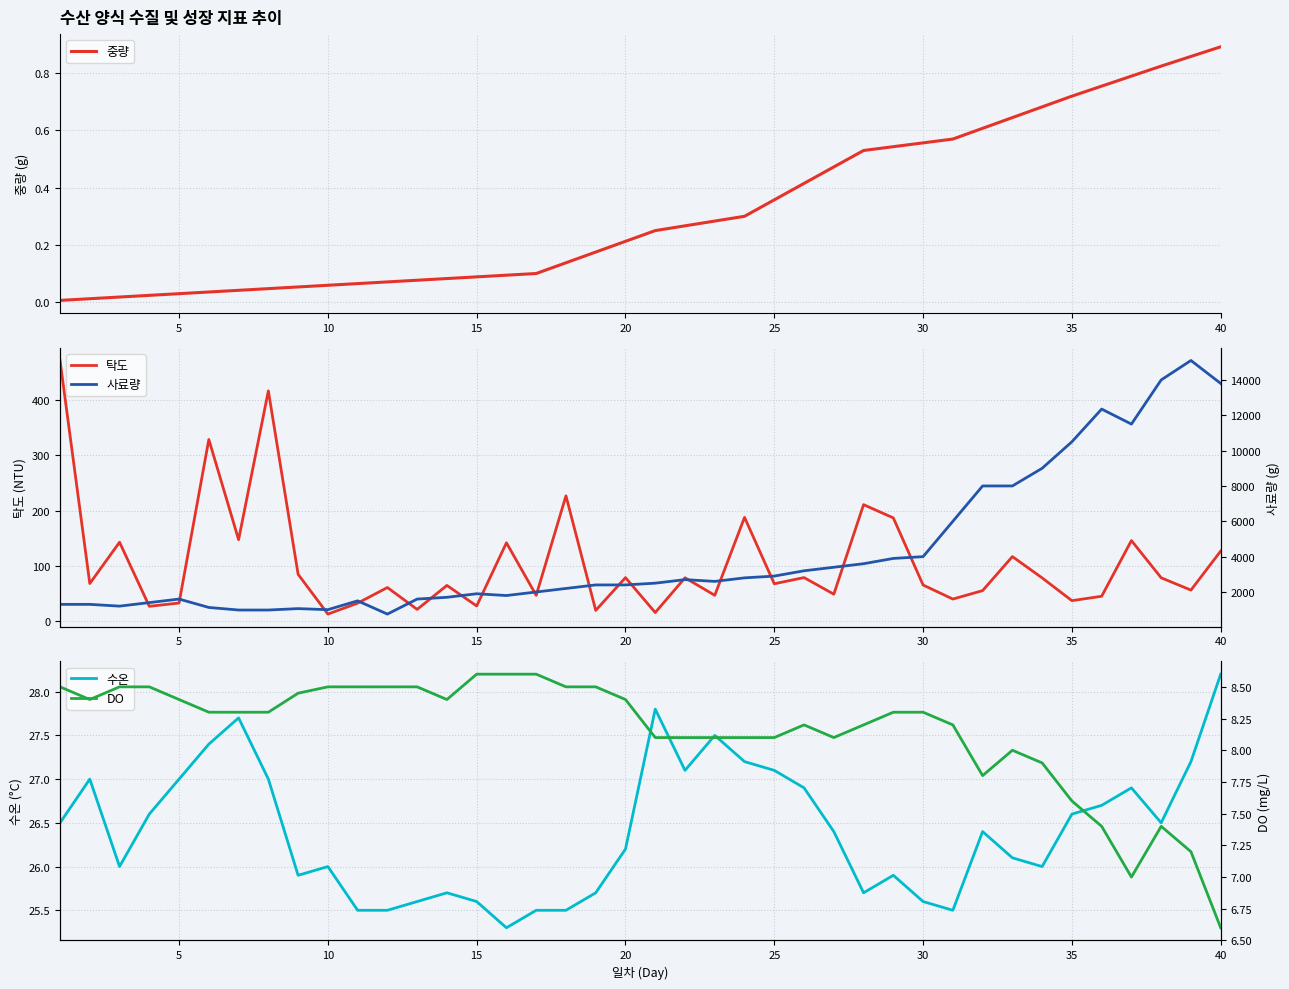

Which series changed the most between 22 and 28?

사료량